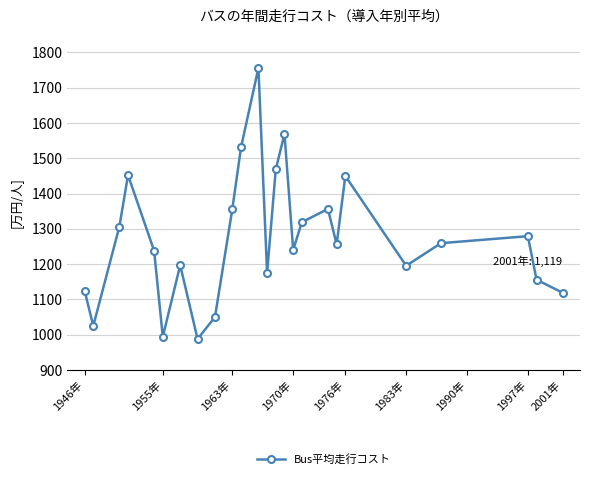

What is the value of the 6th point from the left?

994.0